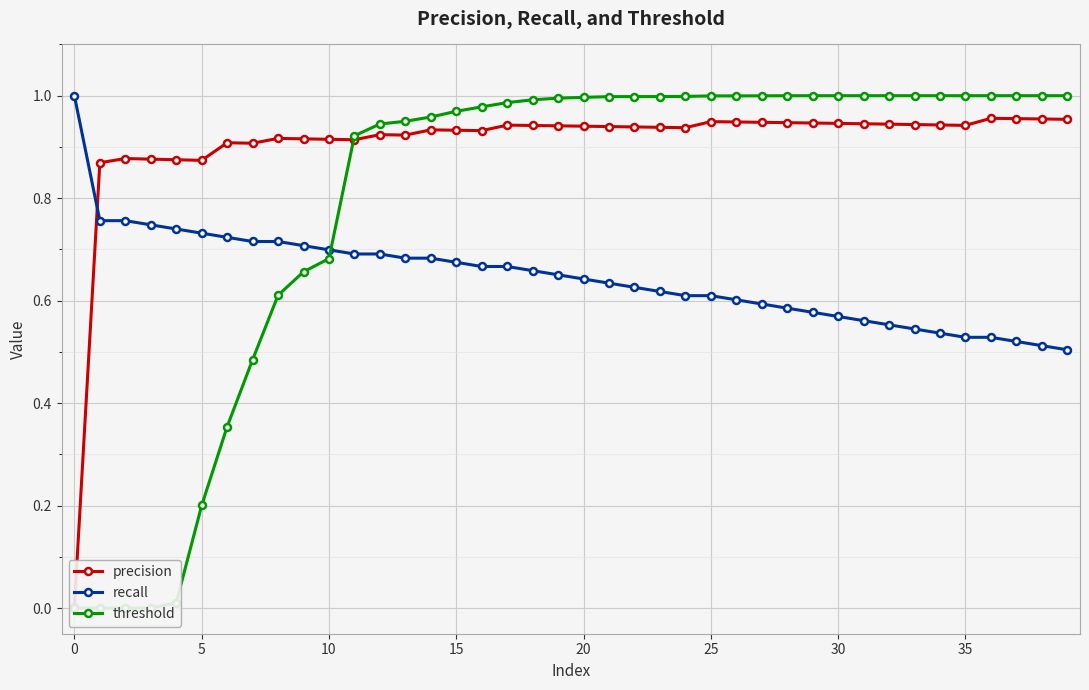

What is the difference between the second highest and minimum values in the recall series?

0.3